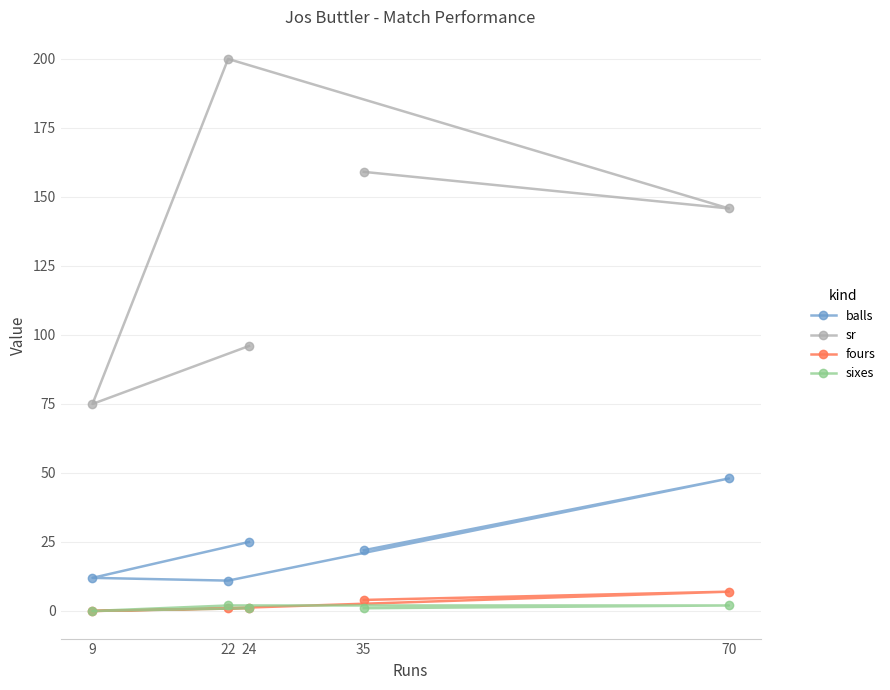

True or false: sr and sixes intersect in this chart.

False